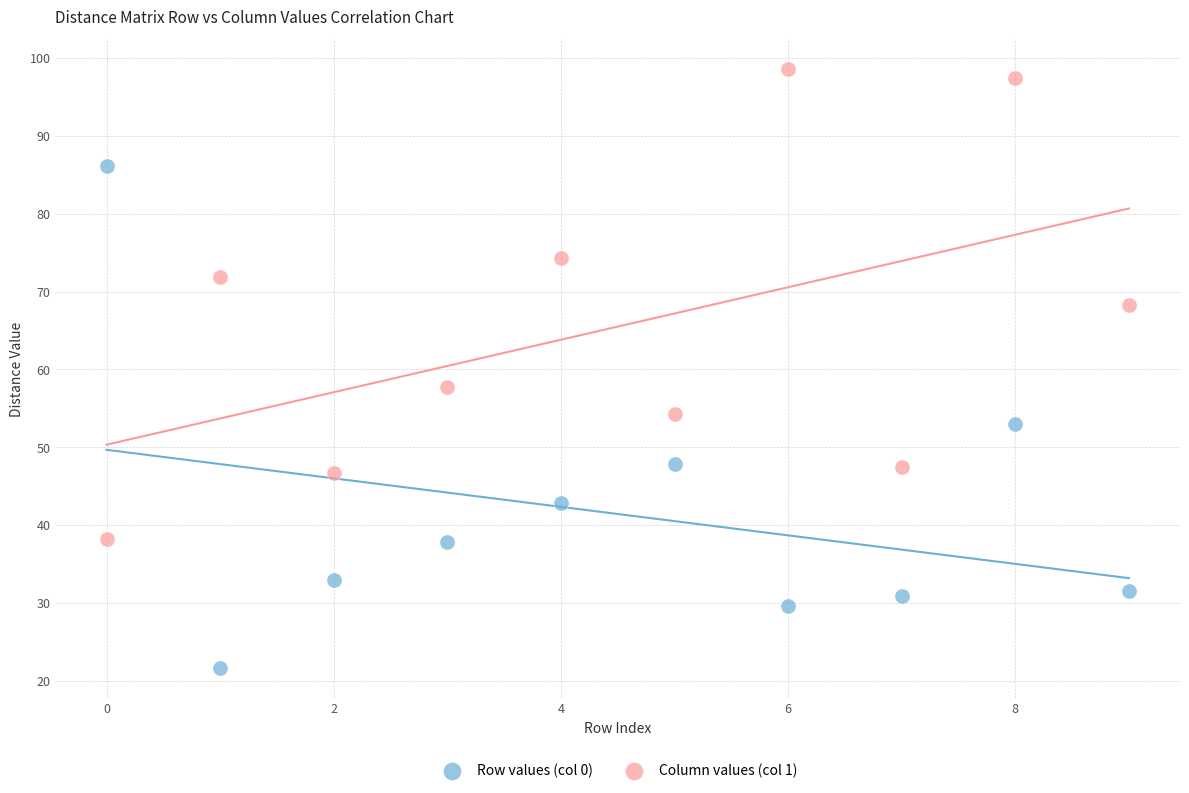

Across all series, what Y value is closest to 60?

57.7